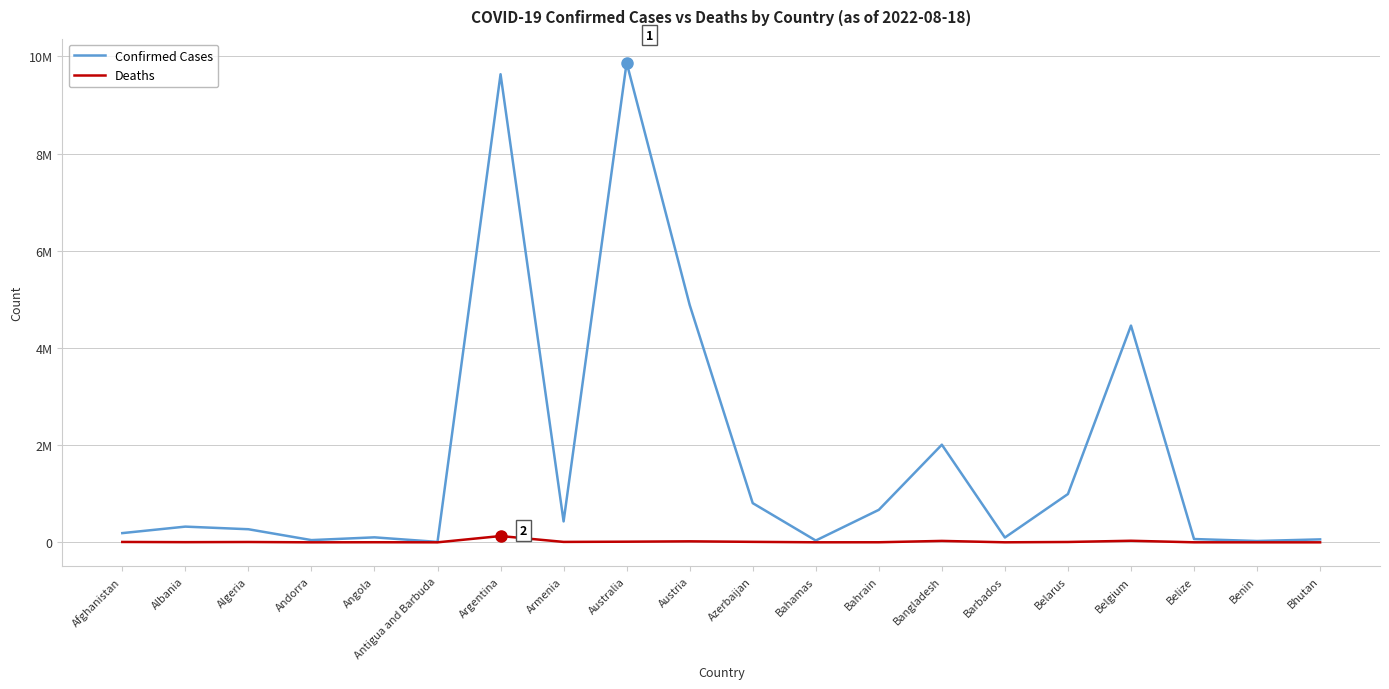

Which has a higher value, Bangladesh or Antigua and Barbuda?

Bangladesh